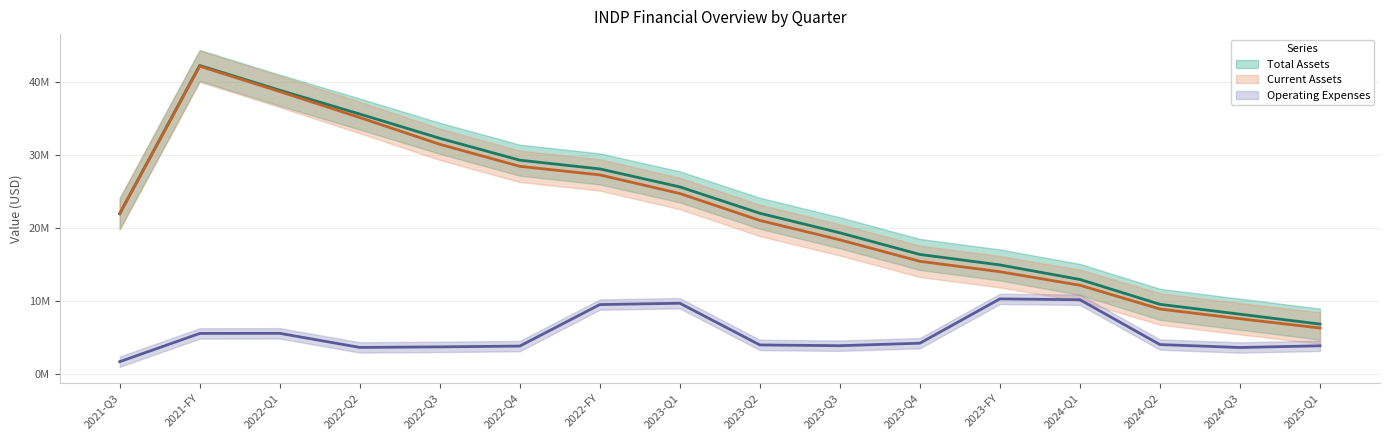

What is the difference between the maximum and minimum values in the Current Assets (trend) series?

35825877.5